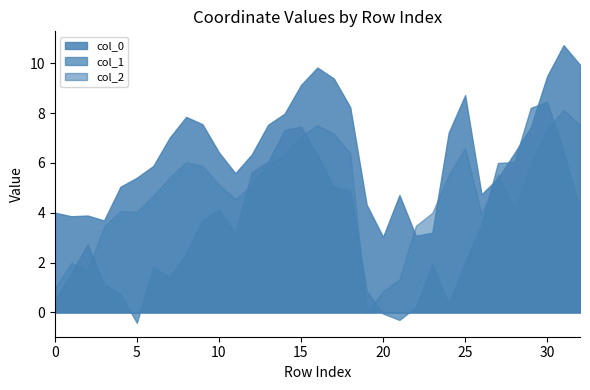

True or false: col_0 and col_2 intersect in this chart.

True